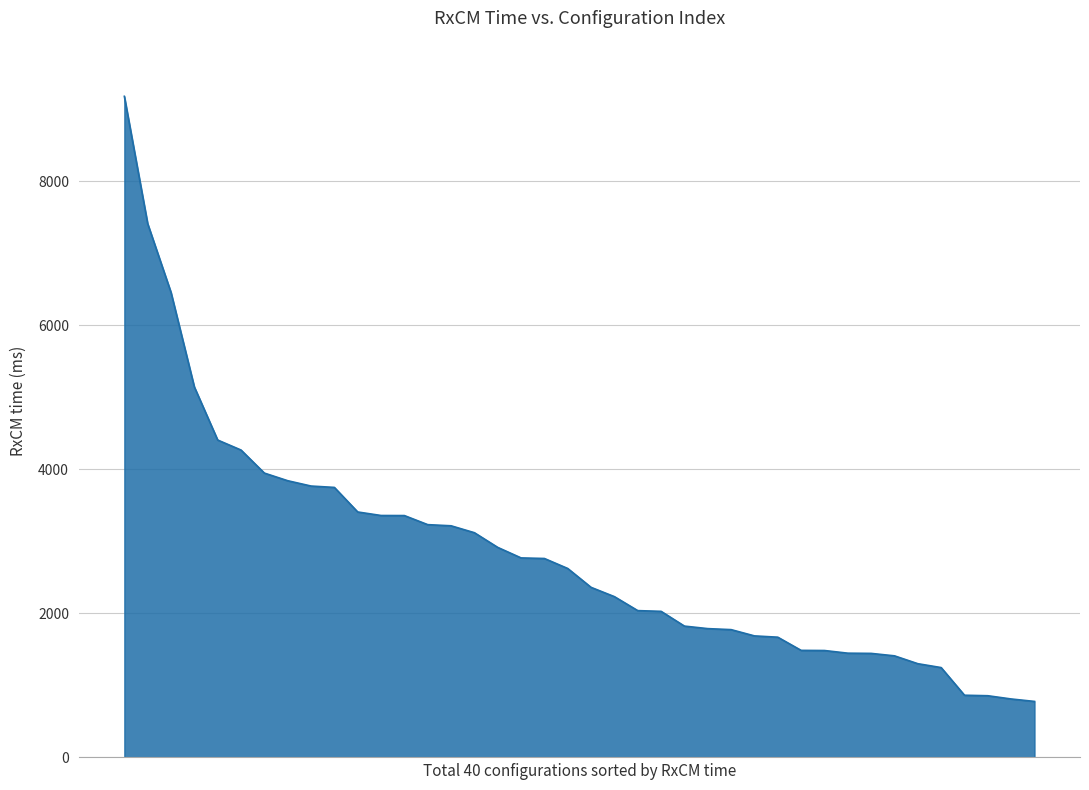

What is the difference between the second highest and second lowest values?

6601